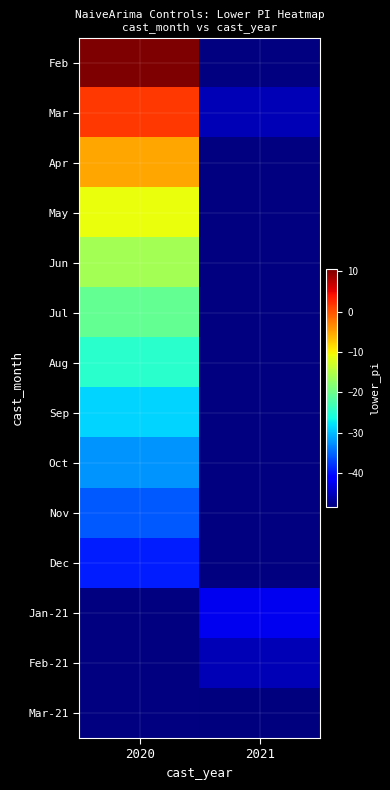

Which category has the highest value across all series?

2020